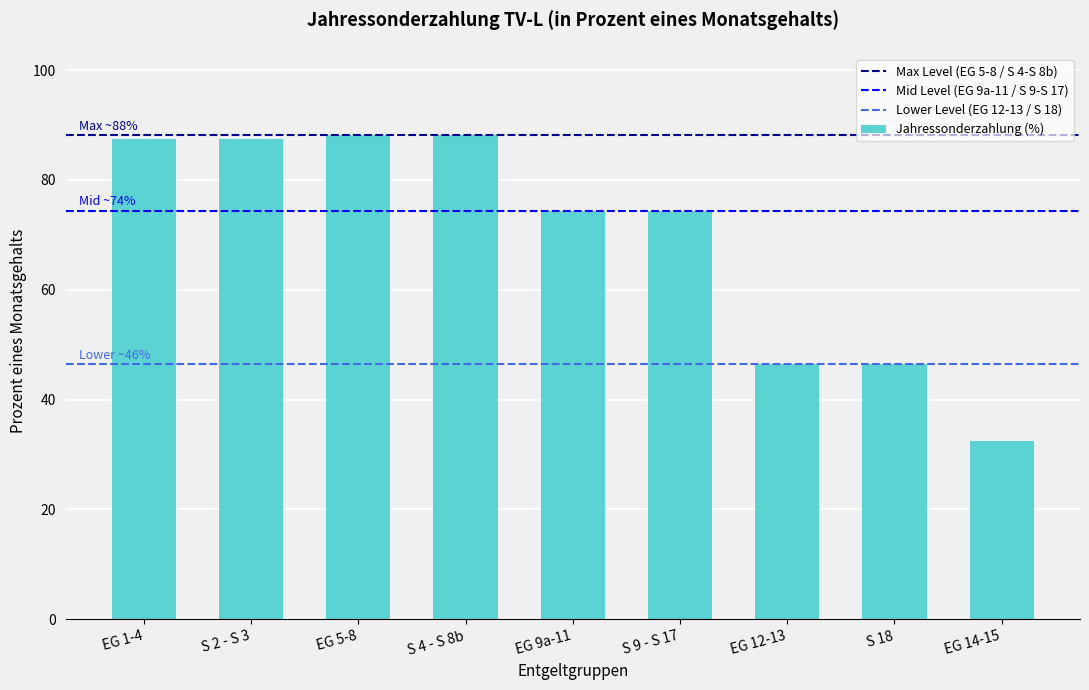

What is the label of the 9th bar from the right?

EG 1-4